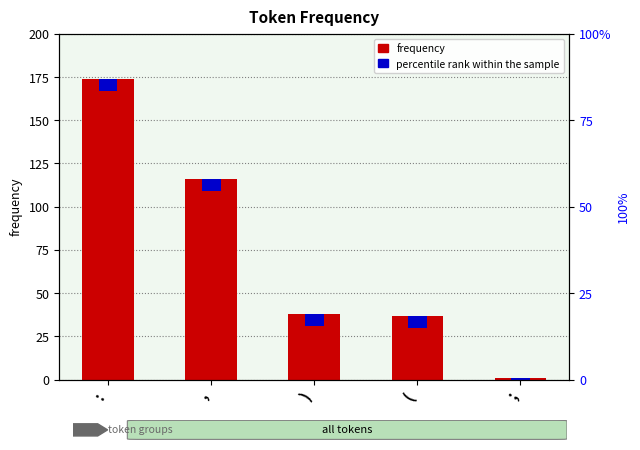

Rank the categories by value from highest to lowest.

:, ,, ), (, ;